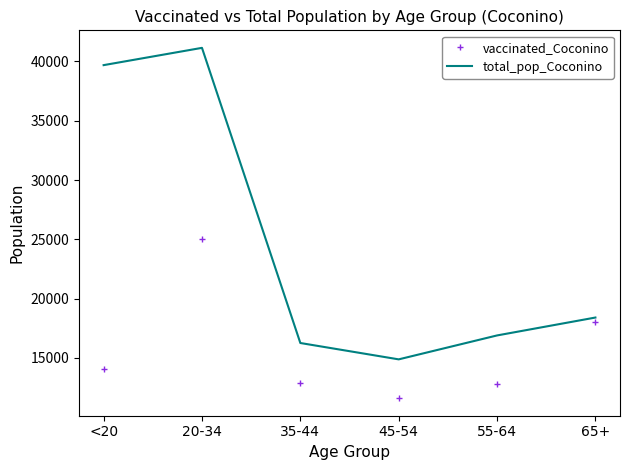

What is the difference between the vaccinated_Coconino values at <20 and 45-54?

2472